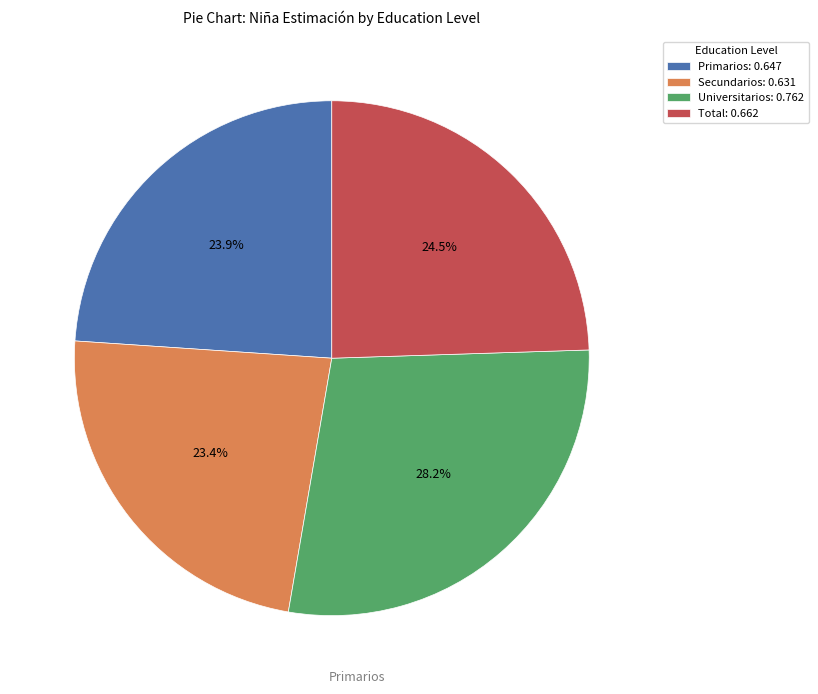

The Secundarios slice represents 8% of the pie. True or false?

False